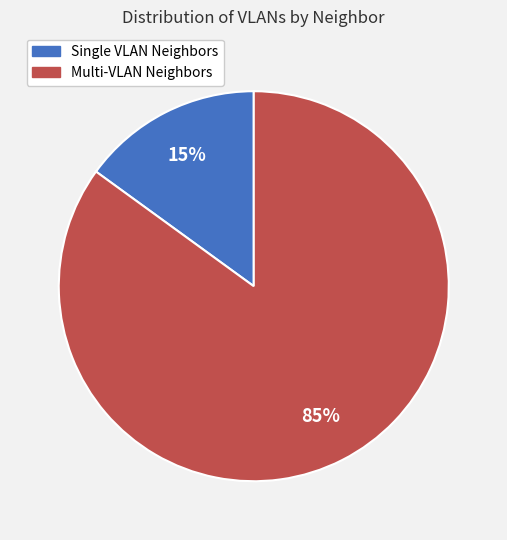

Is there any slice that represents more than half of the pie?

Yes